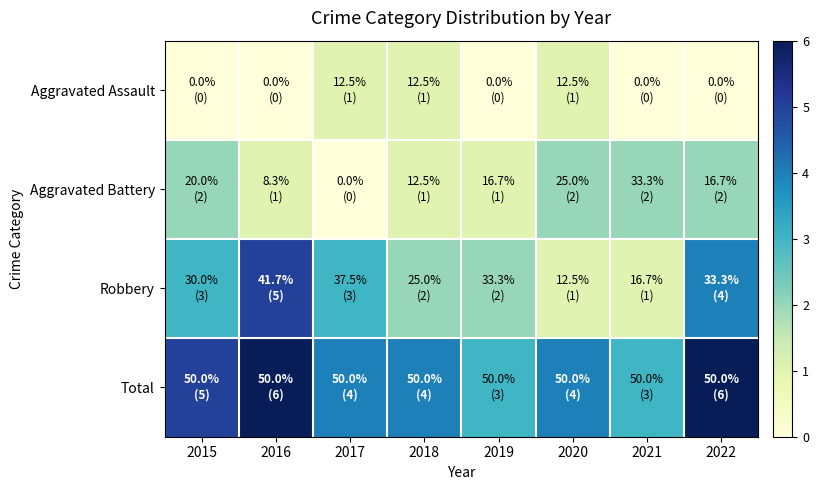

List the series in order of their peak value, lowest first.

Aggravated Assault, Aggravated Battery, Robbery, Total